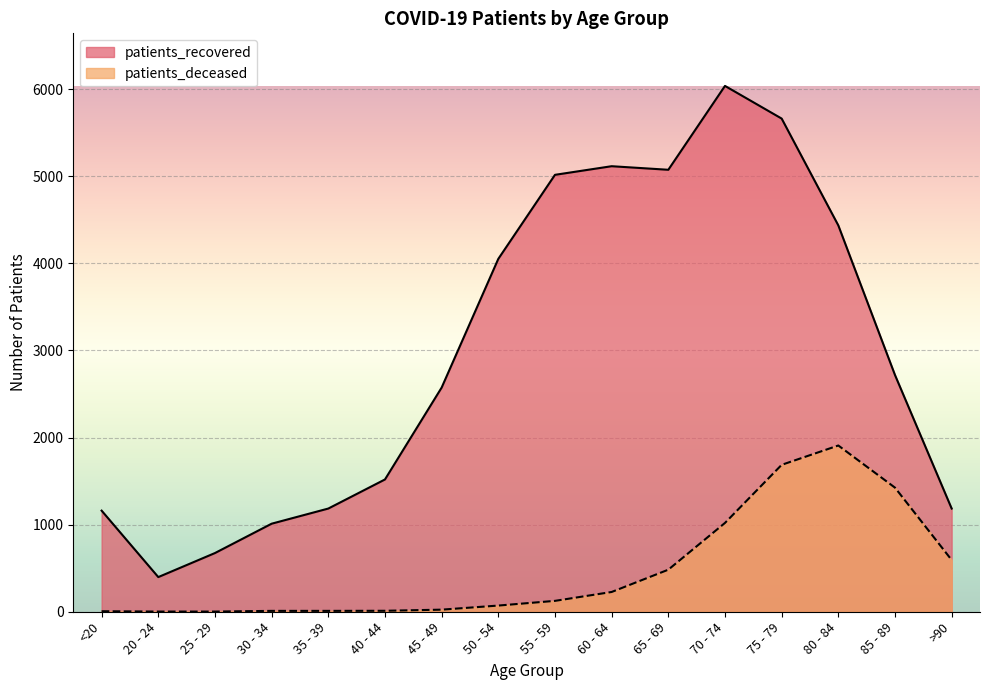

What is the sum of the patients_recovered values at 65 - 69 and 75 - 79?

10738